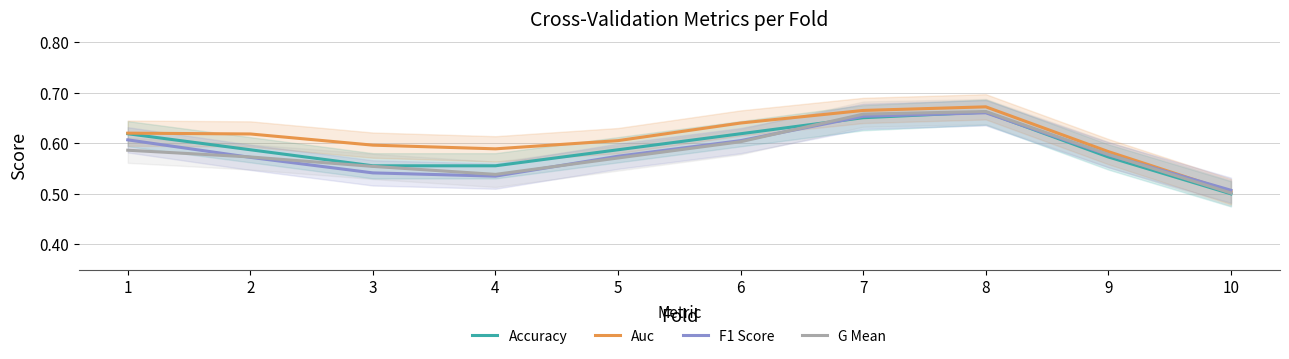

What is the average value of the F1 Score series?

0.6